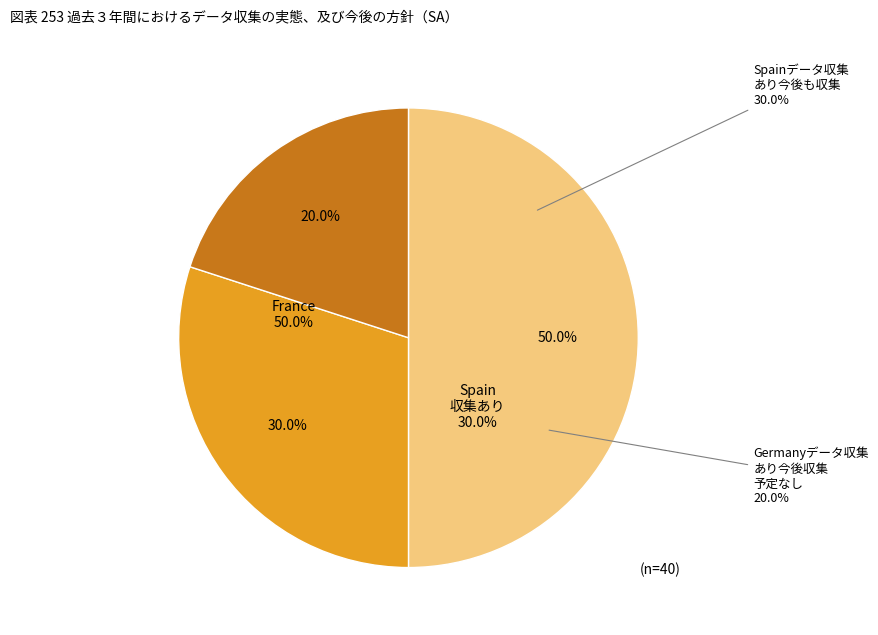

What is the largest slice in the pie chart?

France